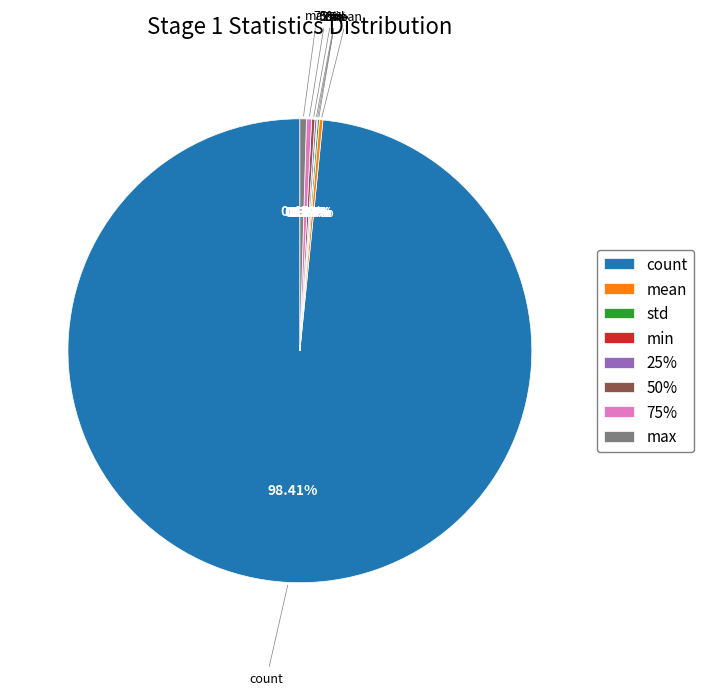

True or false: min accounts for 10% of the total.

False